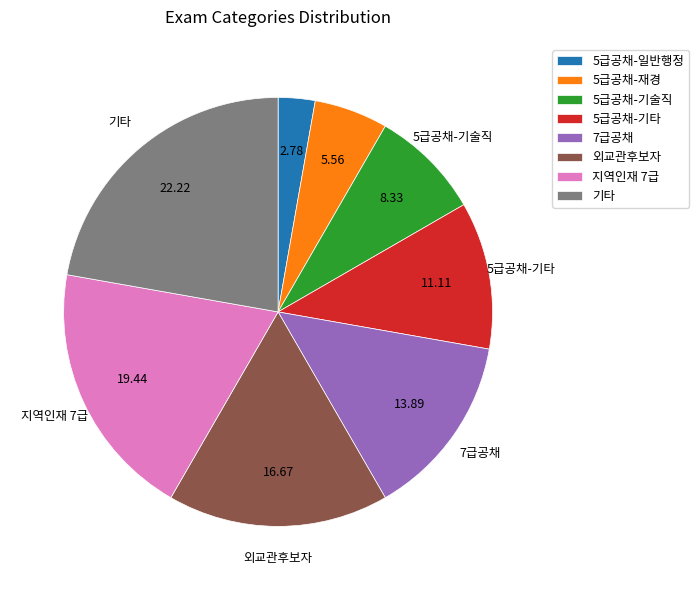

Is there any slice that represents more than half of the pie?

No